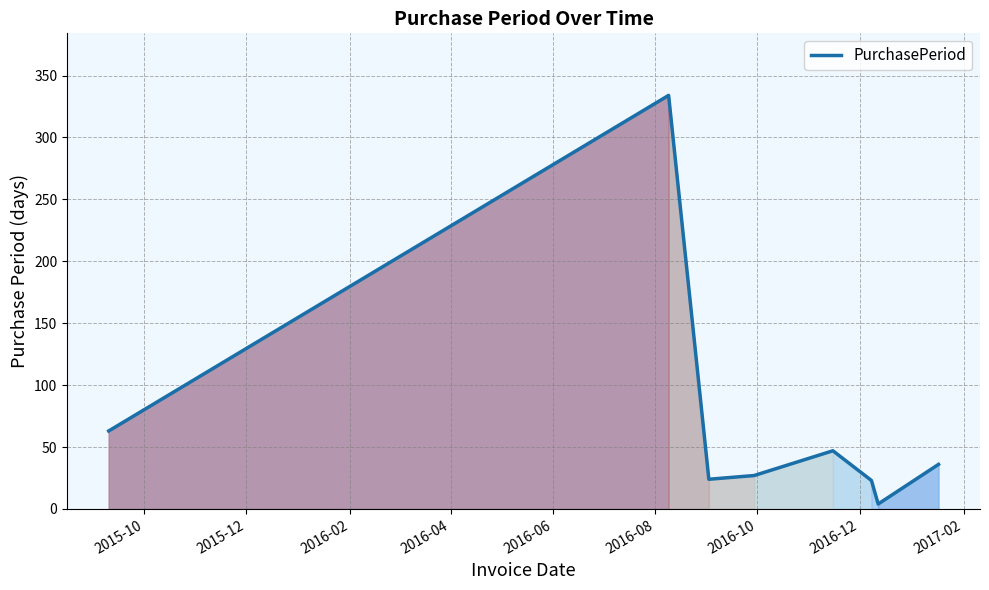

What is the greatest value displayed?

334